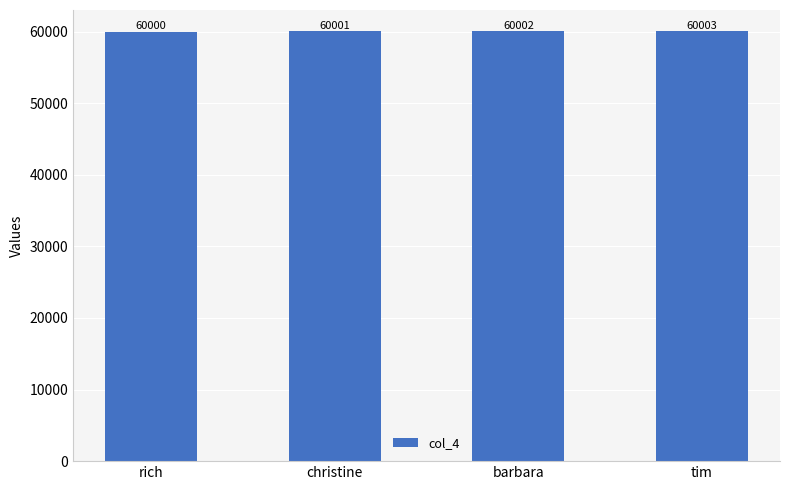

What is the average value?

60002